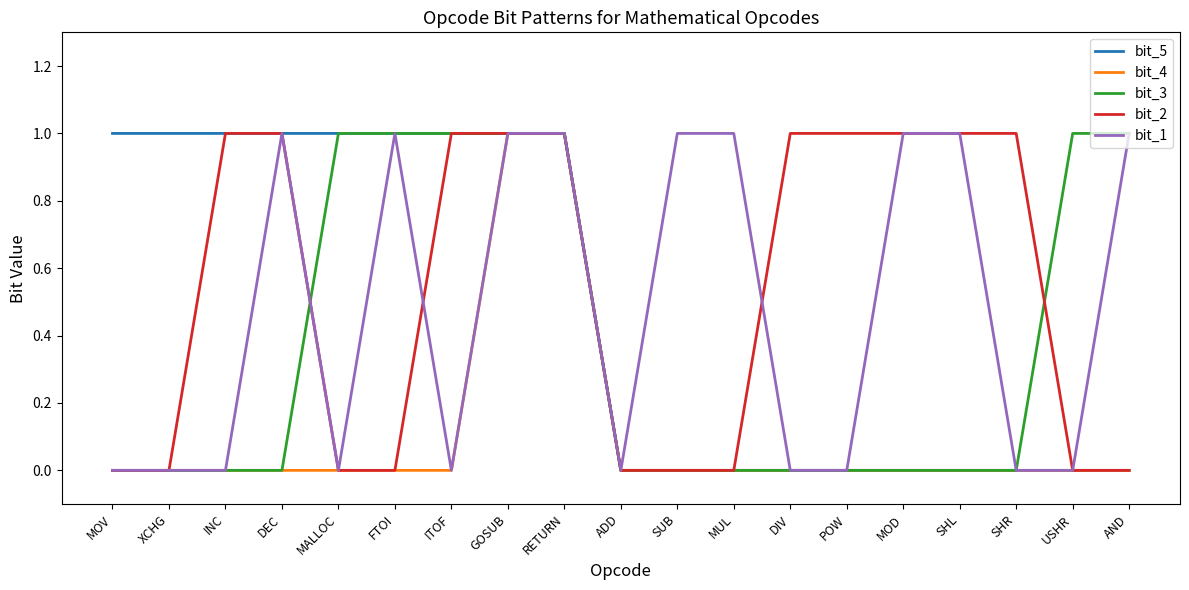

What position from the right is DIV?

7